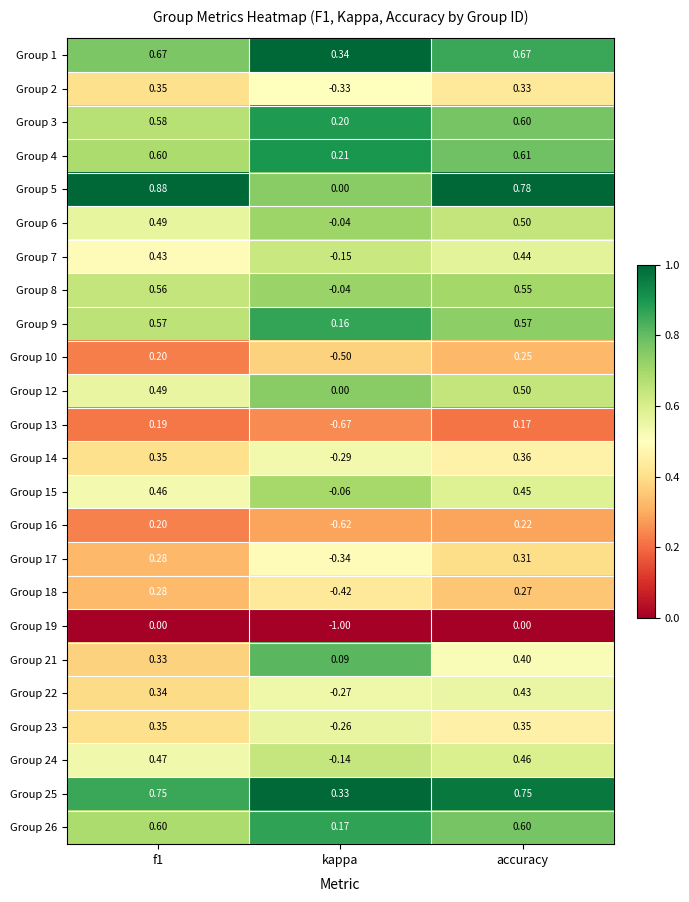

Is the value of Group 10 at kappa greater than the value of Group 22 at kappa?

No